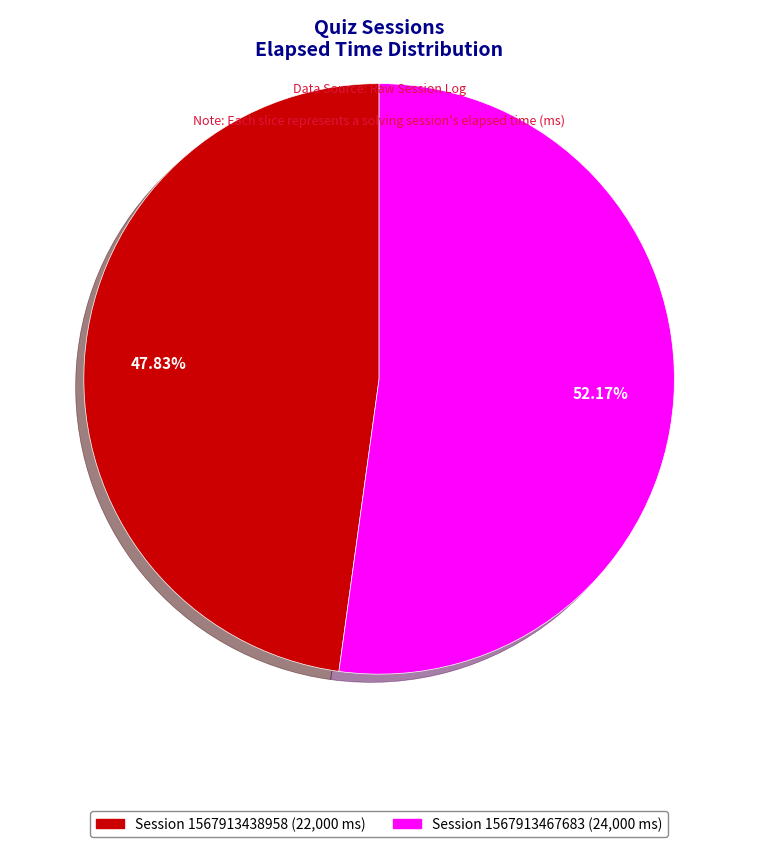

What is the ratio of the value at Session 1567913438958 (22,000 ms) to the value at Session 1567913467683 (24,000 ms)?

0.9